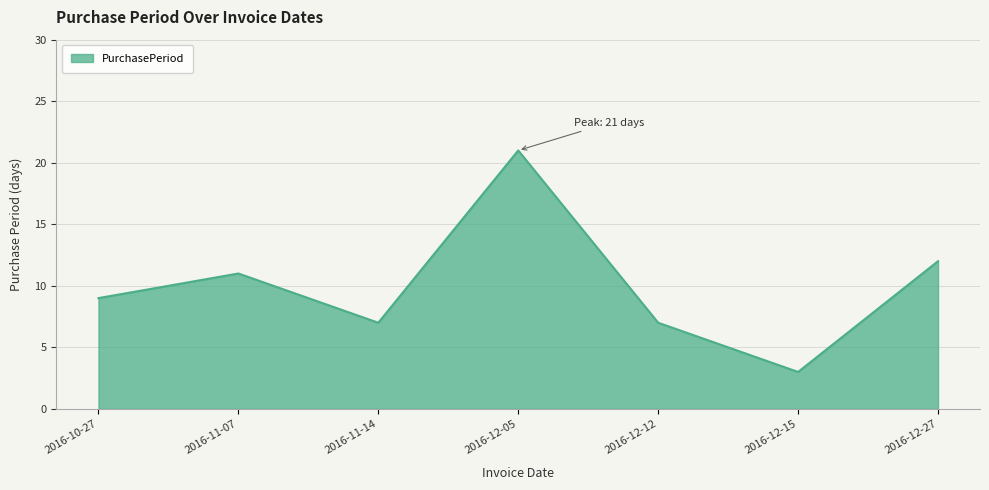

What is the sum of the values at 2016-11-14 and 2016-12-05?

28